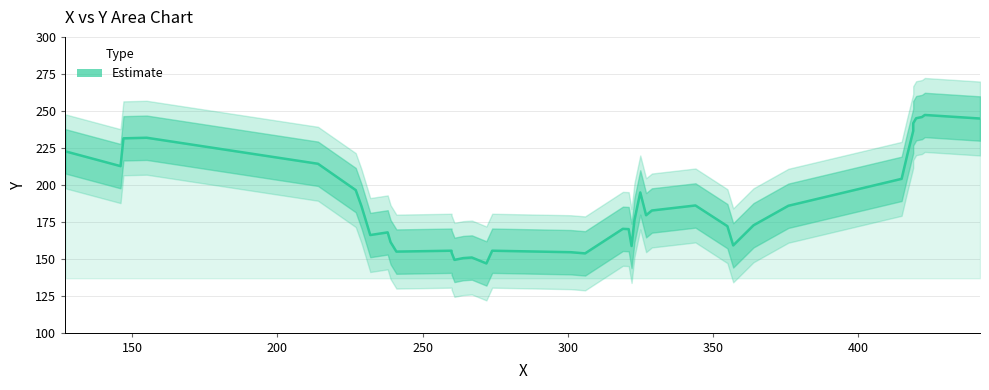

How many data points are less than 179?

20